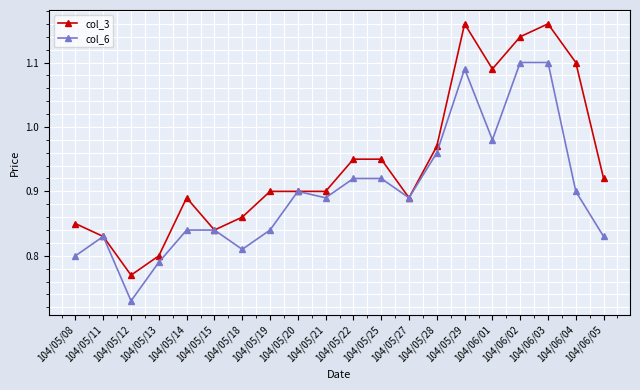

At how many categories does at least one series exceed 1?

5